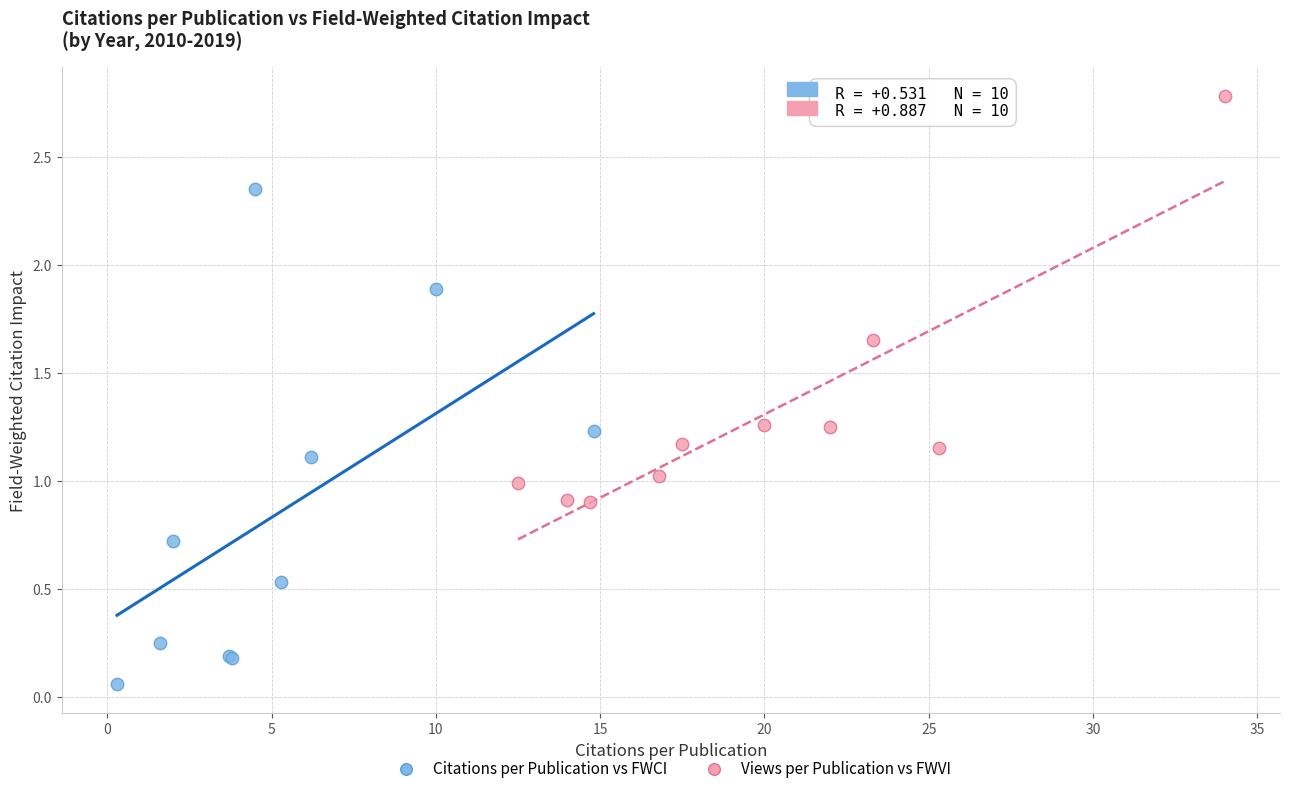

Which series reaches the maximum Y coordinate?

Views per Publication vs FWVI